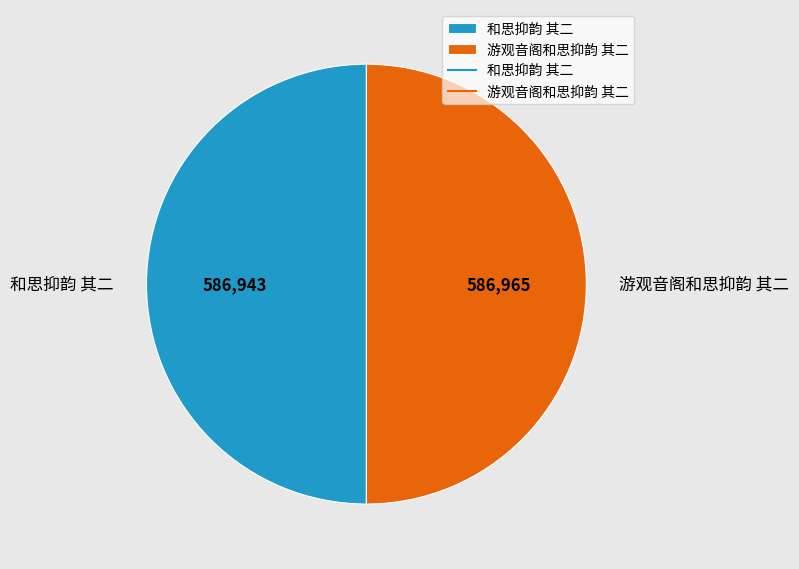

Combined, do 游观音阁和思抑韵 其二 and 和思抑韵 其二 account for over 50%?

Yes